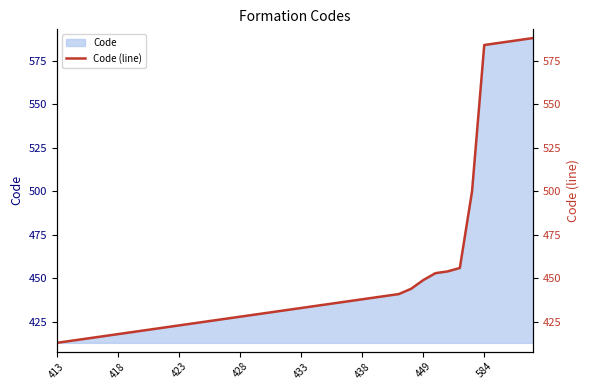

Read the value at 423, to the nearest 10.

420